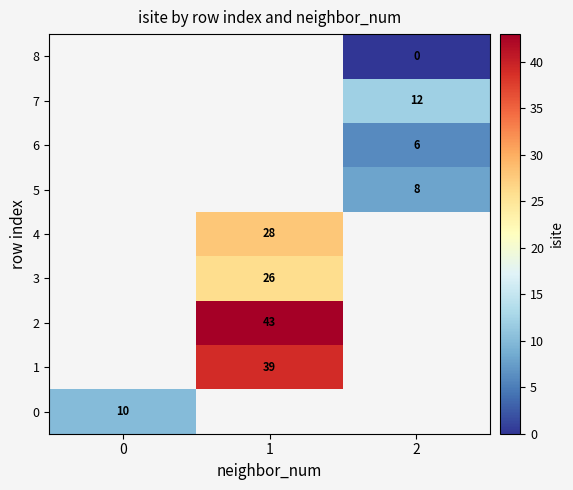

At how many categories does at least one series exceed 10?

2